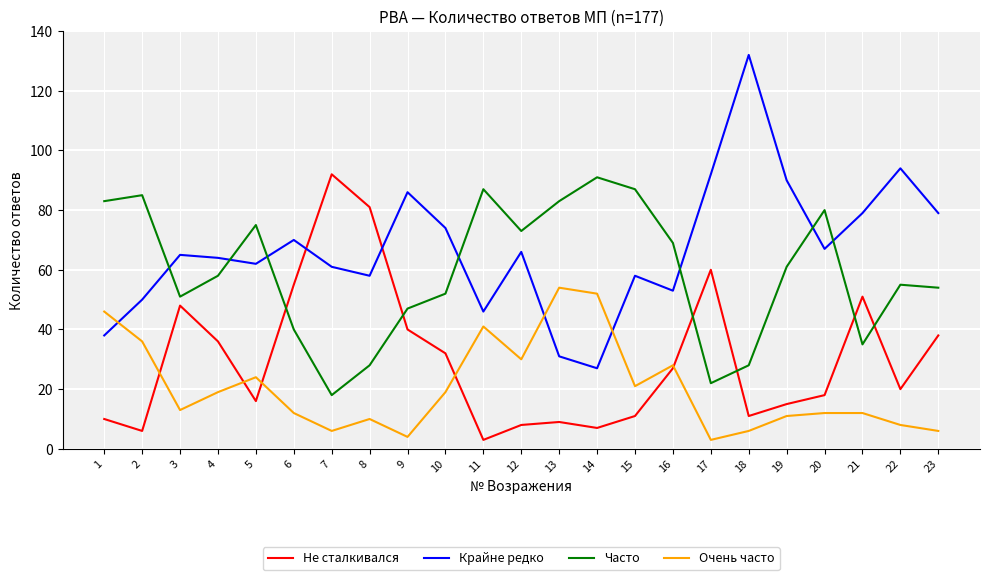

Which series has the largest total across all categories?

Крайне редко